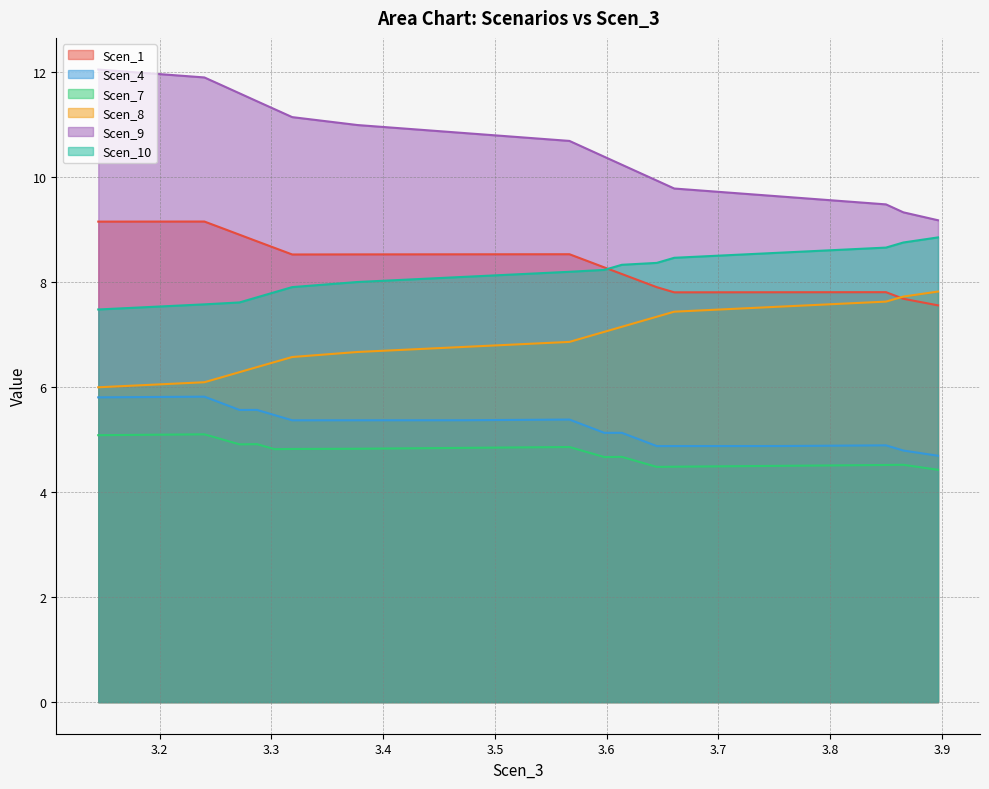

What is the greatest value displayed?

12.0